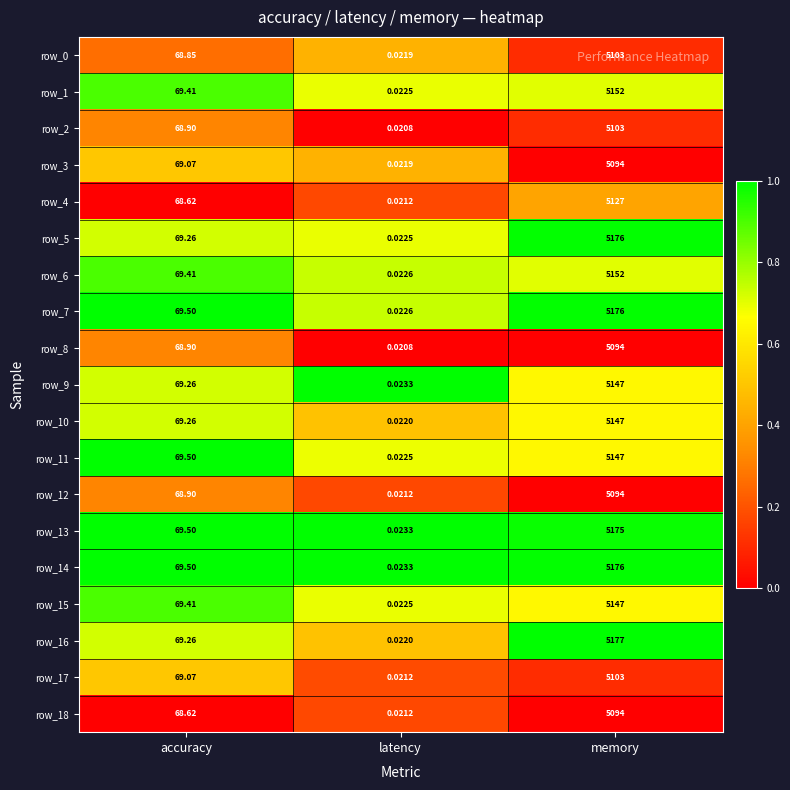

What is the total value across all series at latency?

0.4